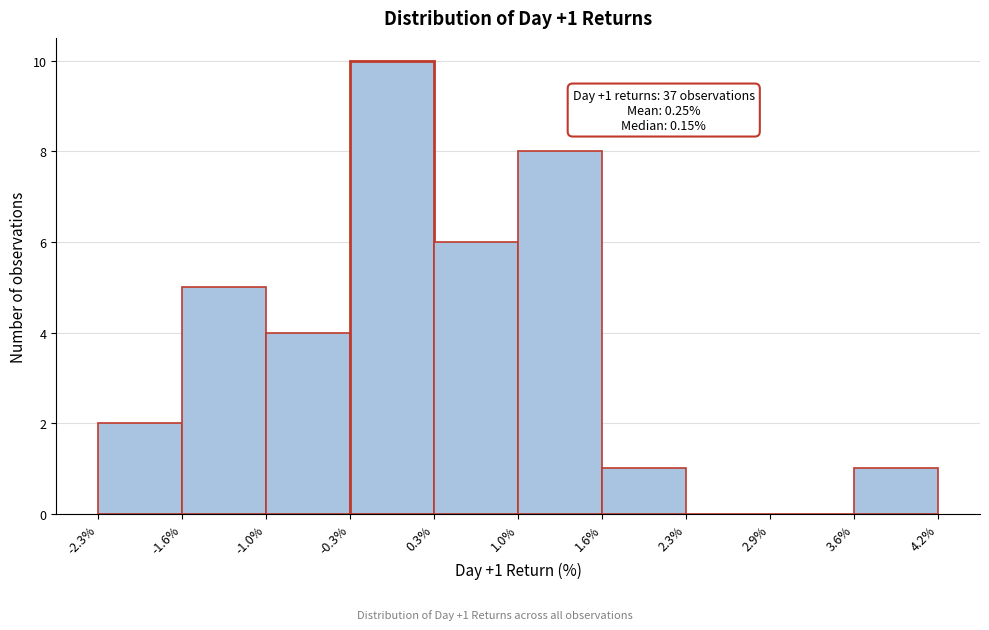

Over which range of the x-axis is the bar tallest?

-0.3% to 0.3%